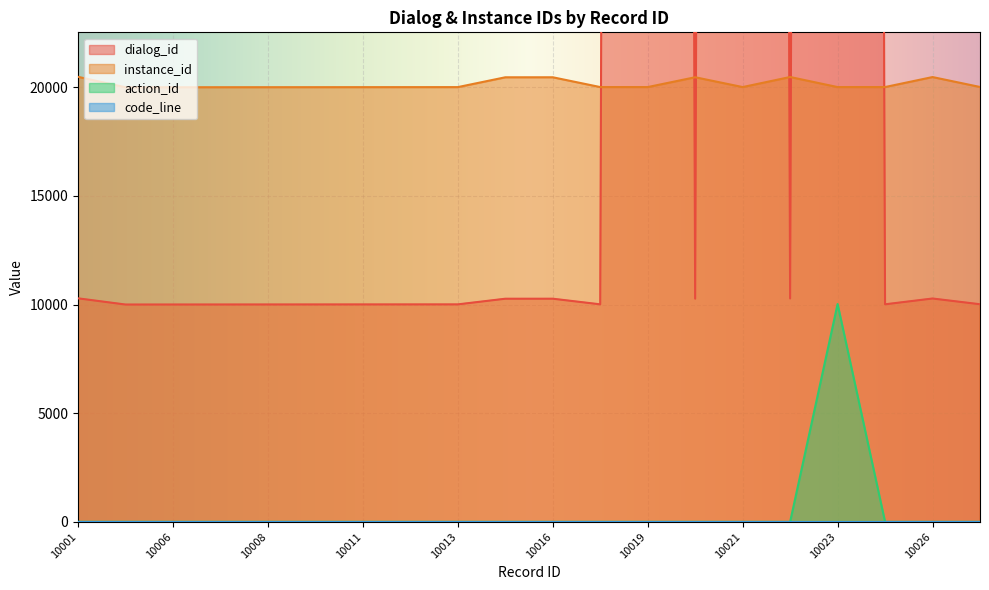

Reading left to right, list all the values displayed in this chart.

dialog_id: 10286	10001	10002	10003	10004	10005	10006	10007	10008	10268	10269	10010	610801	10271	610802	10280	610803	10011	10278	10014
instance_id: 20481	20001	20002	20003	20004	20005	20006	20007	20008	20460	20461	20010	20010	20462	20010	20473	20010	20011	20471	20014
action_id: 0	0	0	0	0	0	0	0	0	0	0	0	0	0	0	0	10024	0	0	0